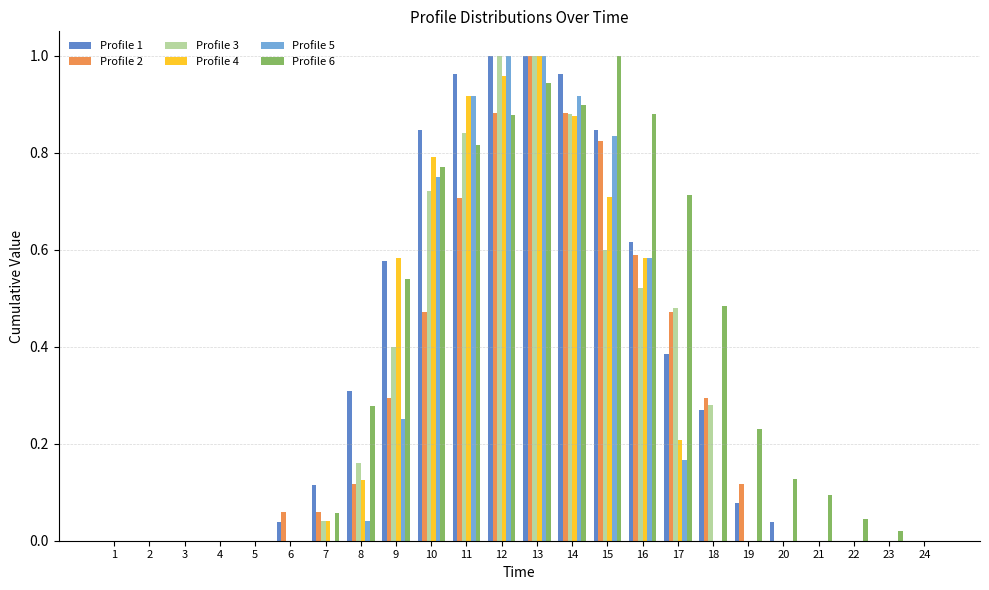

Count the number of data series in this chart.

6